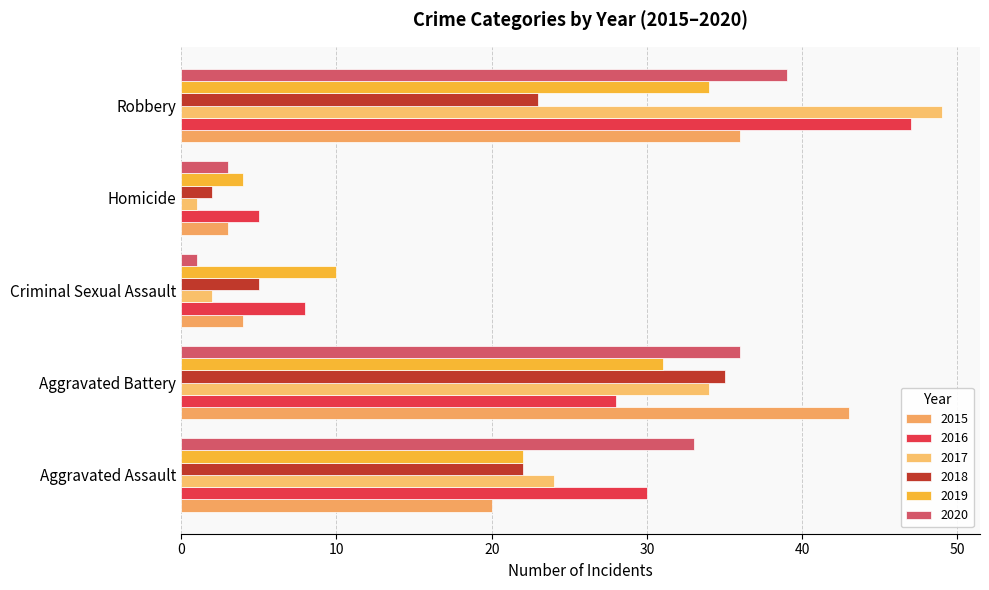

At which category does the chart reach its peak across all series?

Robbery